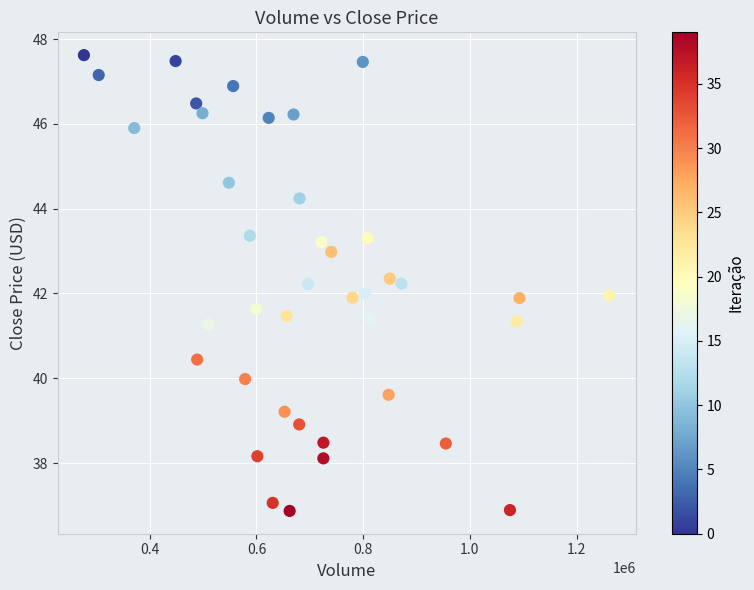

What is the range of X values (max minus min)?

984500.0